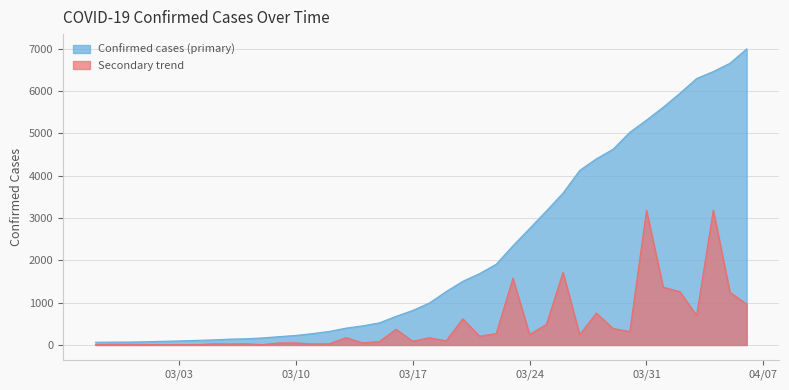

What is the maximum value for Confirmed cases (primary)?

6995.0